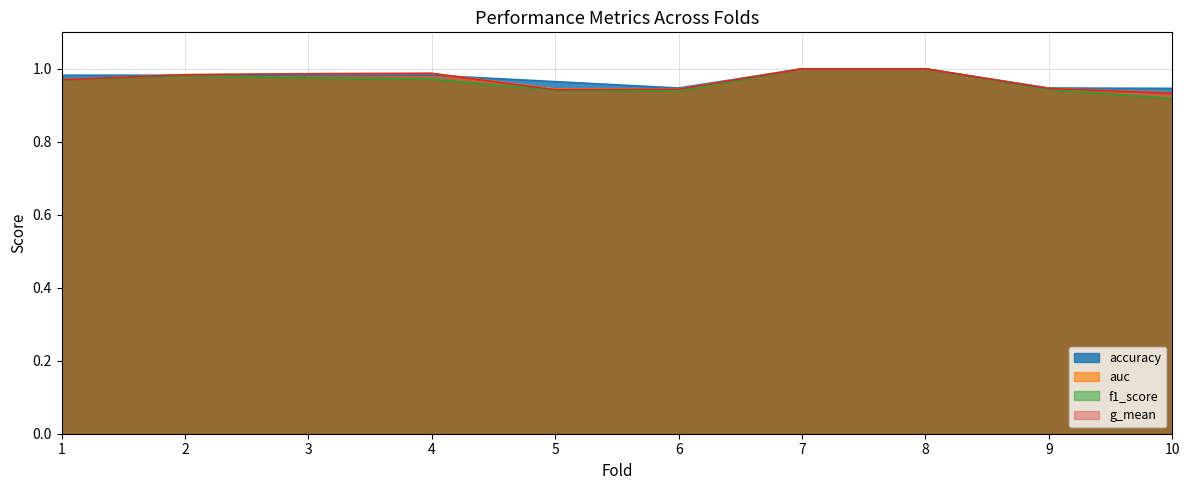

Which series ends up on top after the final intersection of accuracy and g_mean?

accuracy